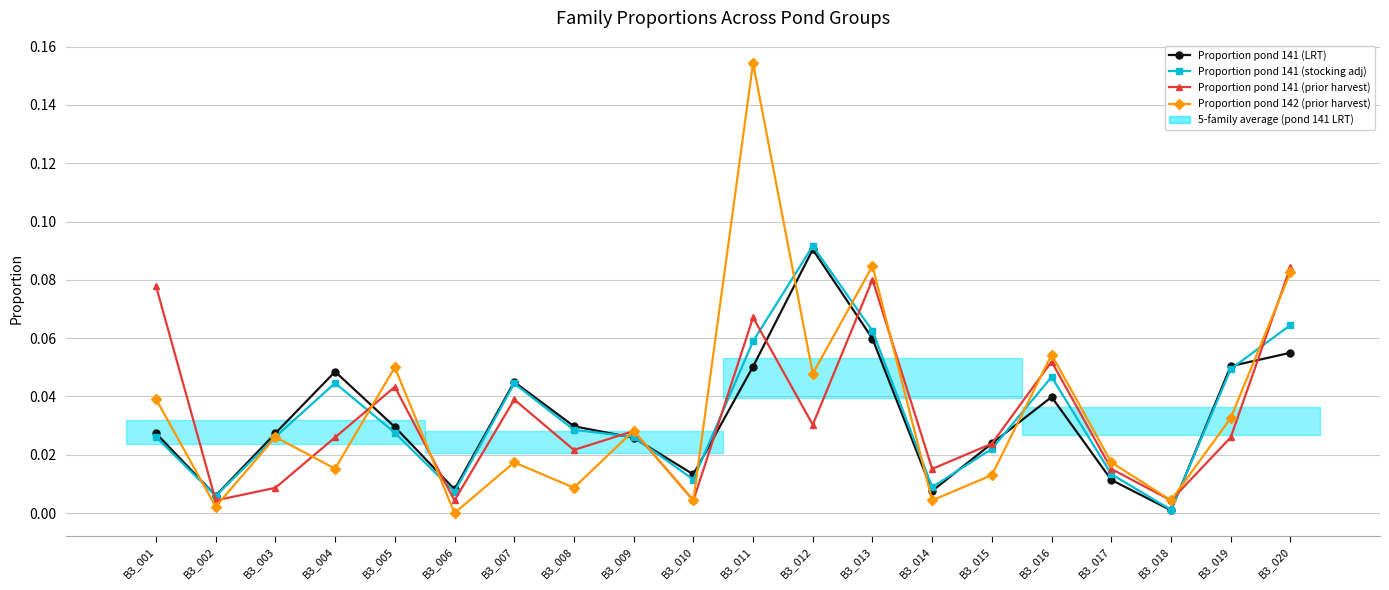

How many intersections are there between Proportion pond 142 (prior harvest) and Proportion pond 141 (prior harvest)?

8